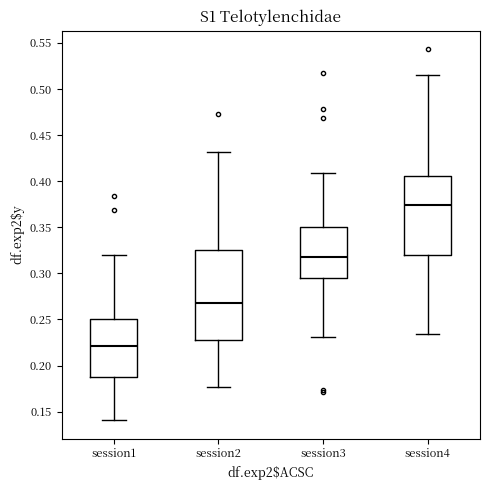

Reading left to right, transcribe this box plot: for each box, give where its median line is, the range the box spans, and where its two whiskers end, as read against the y-axis. The values are not printed on the chart, so give them approximately, as read against the axis.

session1: median 0.220, box 0.190 to 0.250, whiskers 0.140 to 0.320
session2: median 0.270, box 0.225 to 0.325, whiskers 0.175 to 0.430
session3: median 0.320, box 0.295 to 0.350, whiskers 0.230 to 0.410
session4: median 0.375, box 0.320 to 0.405, whiskers 0.235 to 0.515